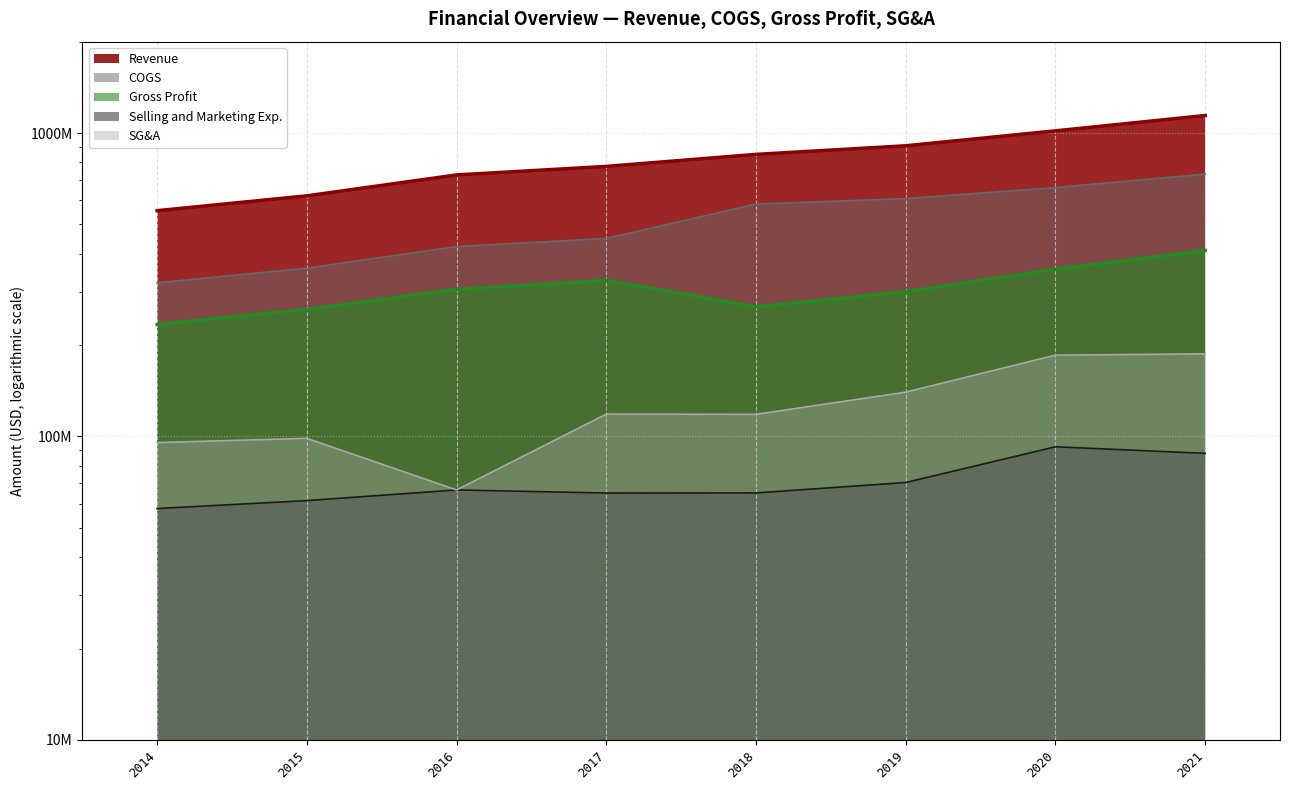

True or false: SG&A has more than 0 interior local peaks.

True